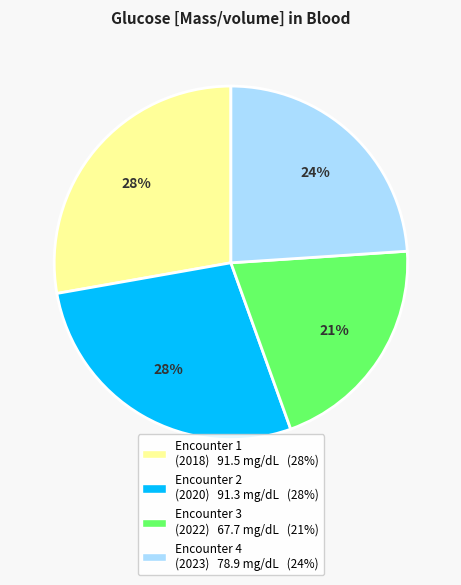

To the nearest percent, what is the difference between the largest and smallest slice percentages?

7%